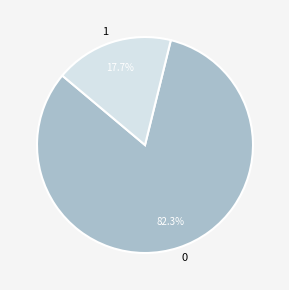

Does any single category account for the majority?

Yes